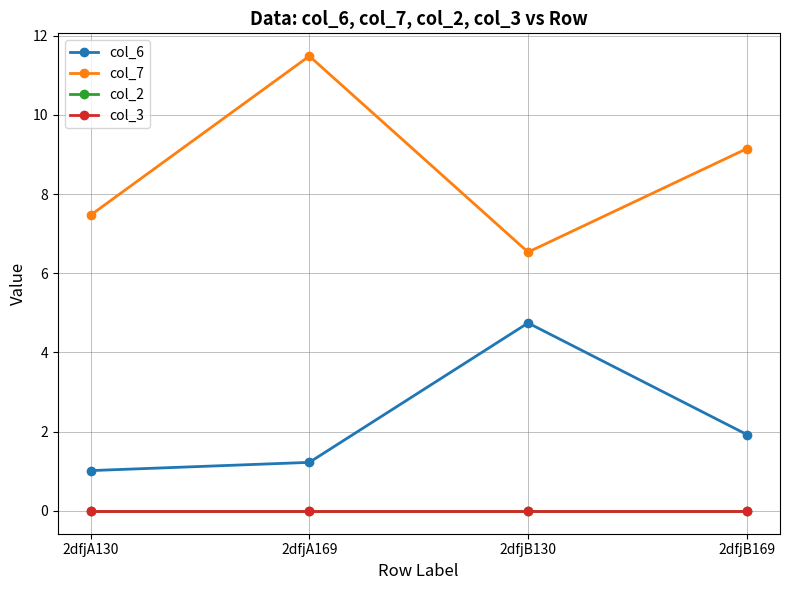

Reading left to right, list all the values displayed in this chart.

col_6: 2dfjA130=1.0	2dfjA169=1.2	2dfjB130=4.7	2dfjB169=1.9
col_7: 2dfjA130=7.5	2dfjA169=11.5	2dfjB130=6.5	2dfjB169=9.1
col_2: 2dfjA130=0.0	2dfjA169=0.0	2dfjB130=0.0	2dfjB169=0.0
col_3: 2dfjA130=0.0	2dfjA169=0.0	2dfjB130=0.0	2dfjB169=0.0